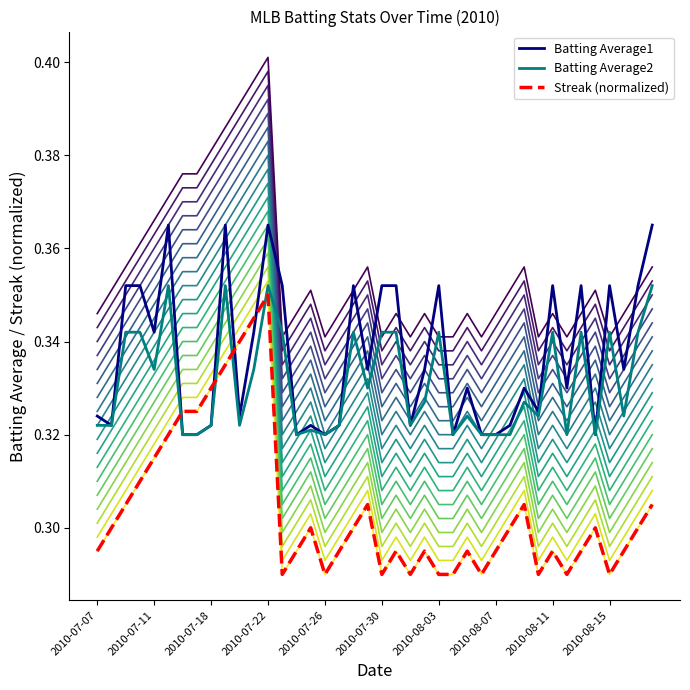

Reading right to left, list all the values displayed in this chart.

Batting Average1: 0.4	0.4	0.3	0.4	0.3	0.4	0.3	0.4	0.3	0.3	0.3	0.3	0.3	0.3	0.3	0.4	0.3	0.3	0.4	0.4	0.3	0.4	0.3	0.3	0.3	0.3	0.4	0.4	0.3	0.3	0.4	0.3	0.3	0.3	0.4	0.3	0.4	0.4	0.3	0.3
Batting Average2: 0.4	0.3	0.3	0.3	0.3	0.3	0.3	0.3	0.3	0.3	0.3	0.3	0.3	0.3	0.3	0.3	0.3	0.3	0.3	0.3	0.3	0.3	0.3	0.3	0.3	0.3	0.3	0.4	0.3	0.3	0.4	0.3	0.3	0.3	0.4	0.3	0.3	0.3	0.3	0.3
Streak (normalized): 0.3	0.3	0.3	0.3	0.3	0.3	0.3	0.3	0.3	0.3	0.3	0.3	0.3	0.3	0.3	0.3	0.3	0.3	0.3	0.3	0.3	0.3	0.3	0.3	0.3	0.3	0.3	0.3	0.3	0.3	0.3	0.3	0.3	0.3	0.3	0.3	0.3	0.3	0.3	0.3